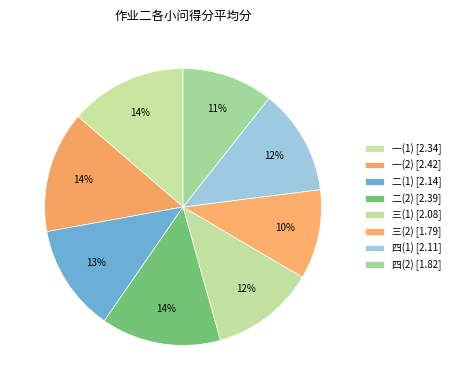

To the nearest percent, what percentage of the pie is 二(2)?

14%